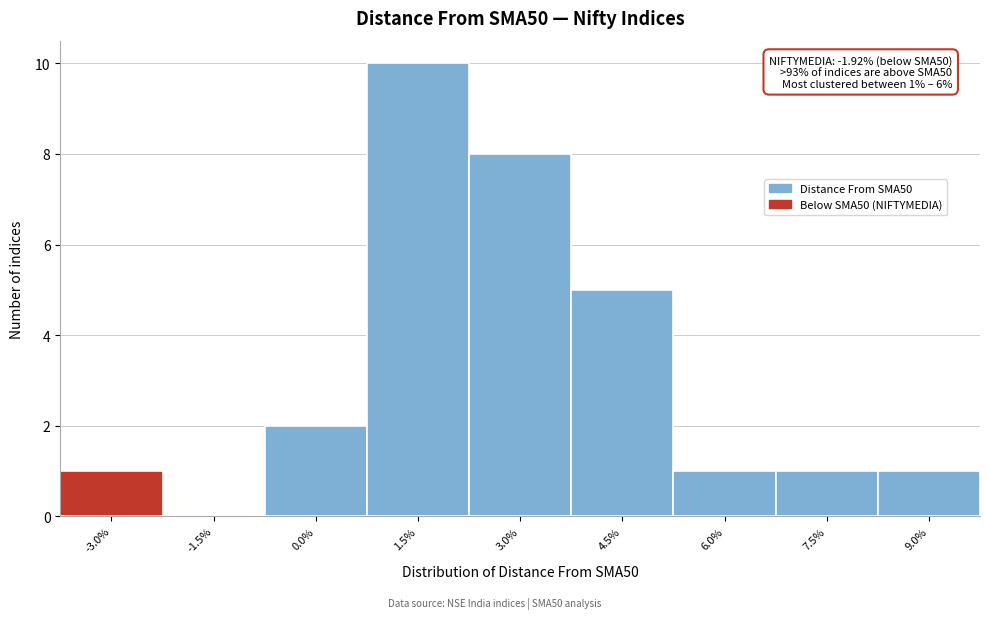

Reading left to right, list all the values displayed in this chart.

-3.0%=1	-1.5%=0	0.0%=2	1.5%=10	3.0%=8	4.5%=5	6.0%=1	7.5%=1	9.0%=1